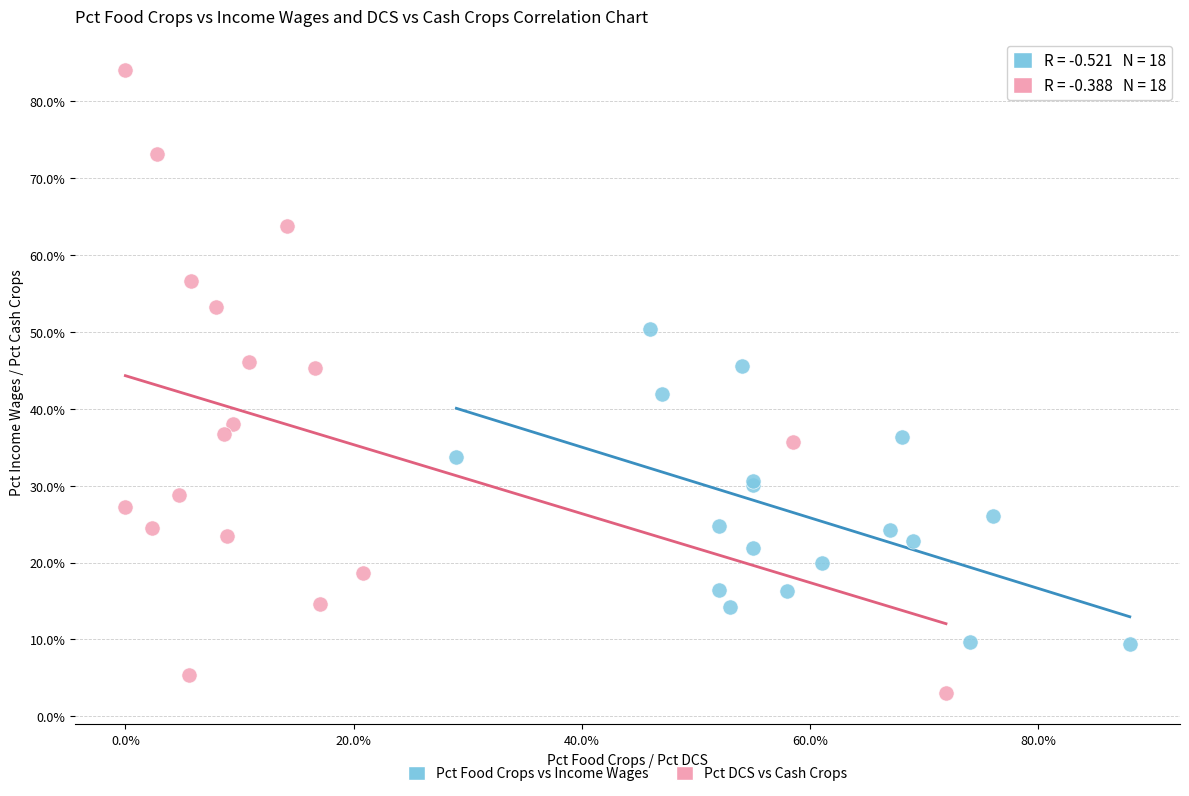

Which series reaches the minimum Y coordinate?

Pct DCS vs Cash Crops